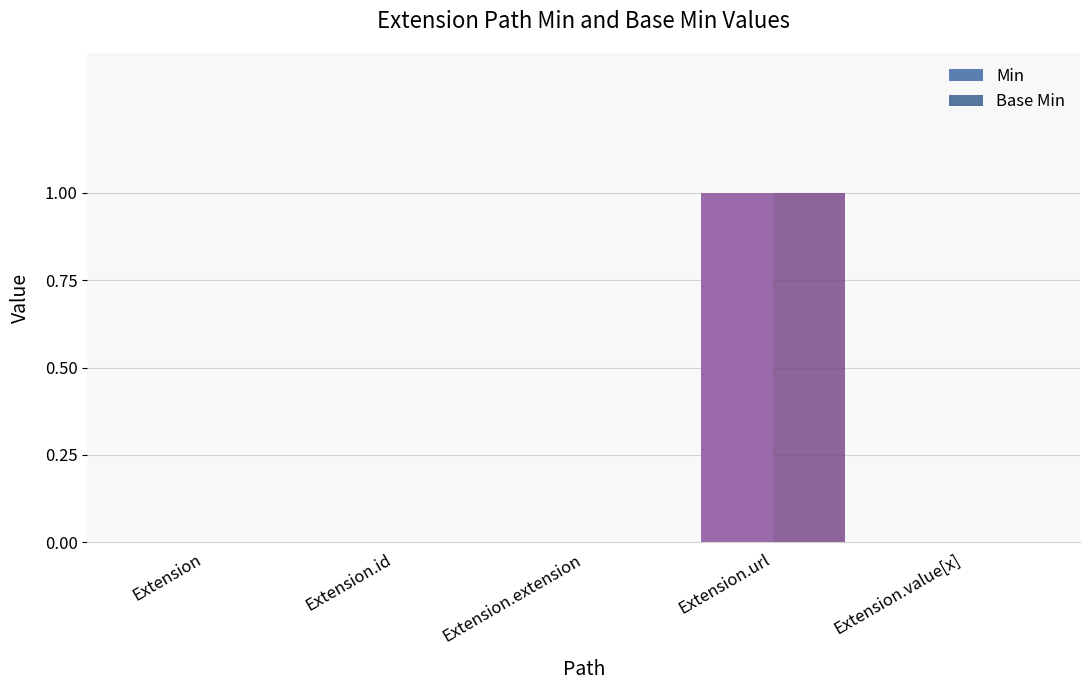

At which category is the sum across all series the highest?

Extension.url